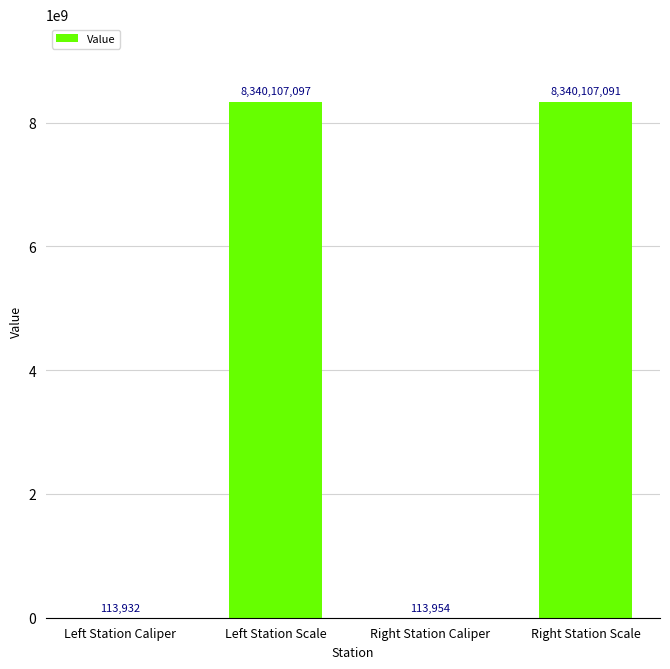

The chart shows a value of 1849674813 at Right Station Scale. True or false?

False